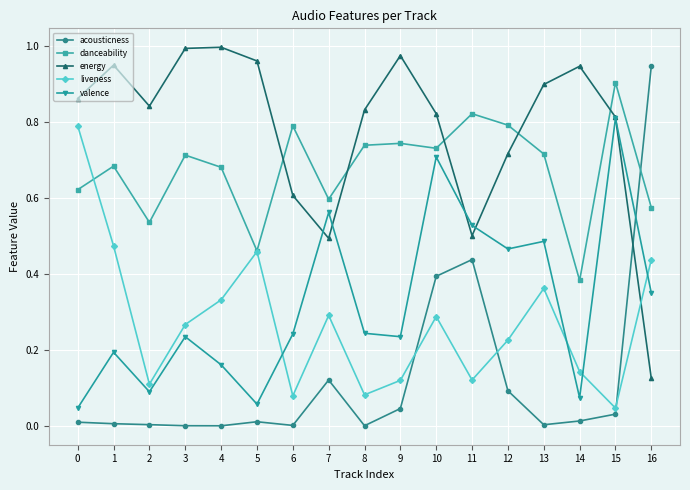

What are all the series names shown in the legend?

acousticness, danceability, energy, liveness, valence